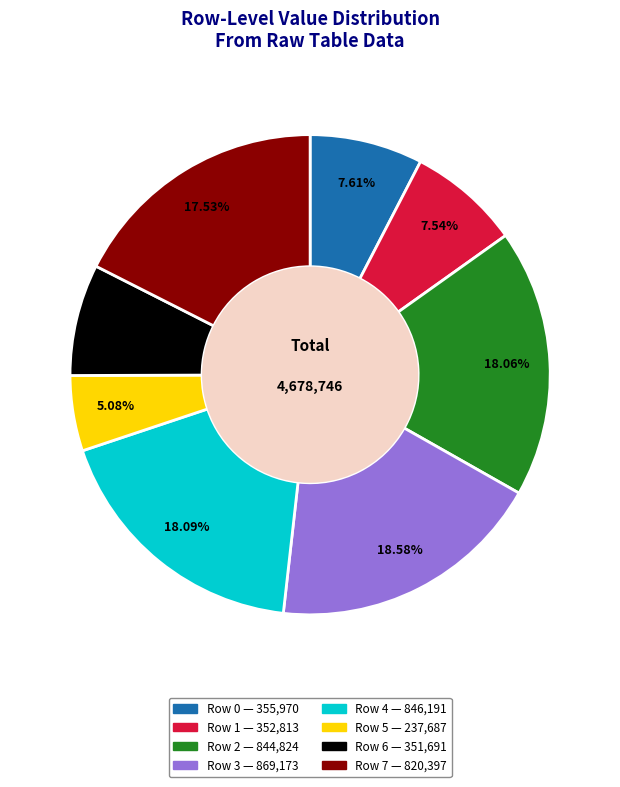

Which has a higher value, Row 0 or Row 2?

Row 2